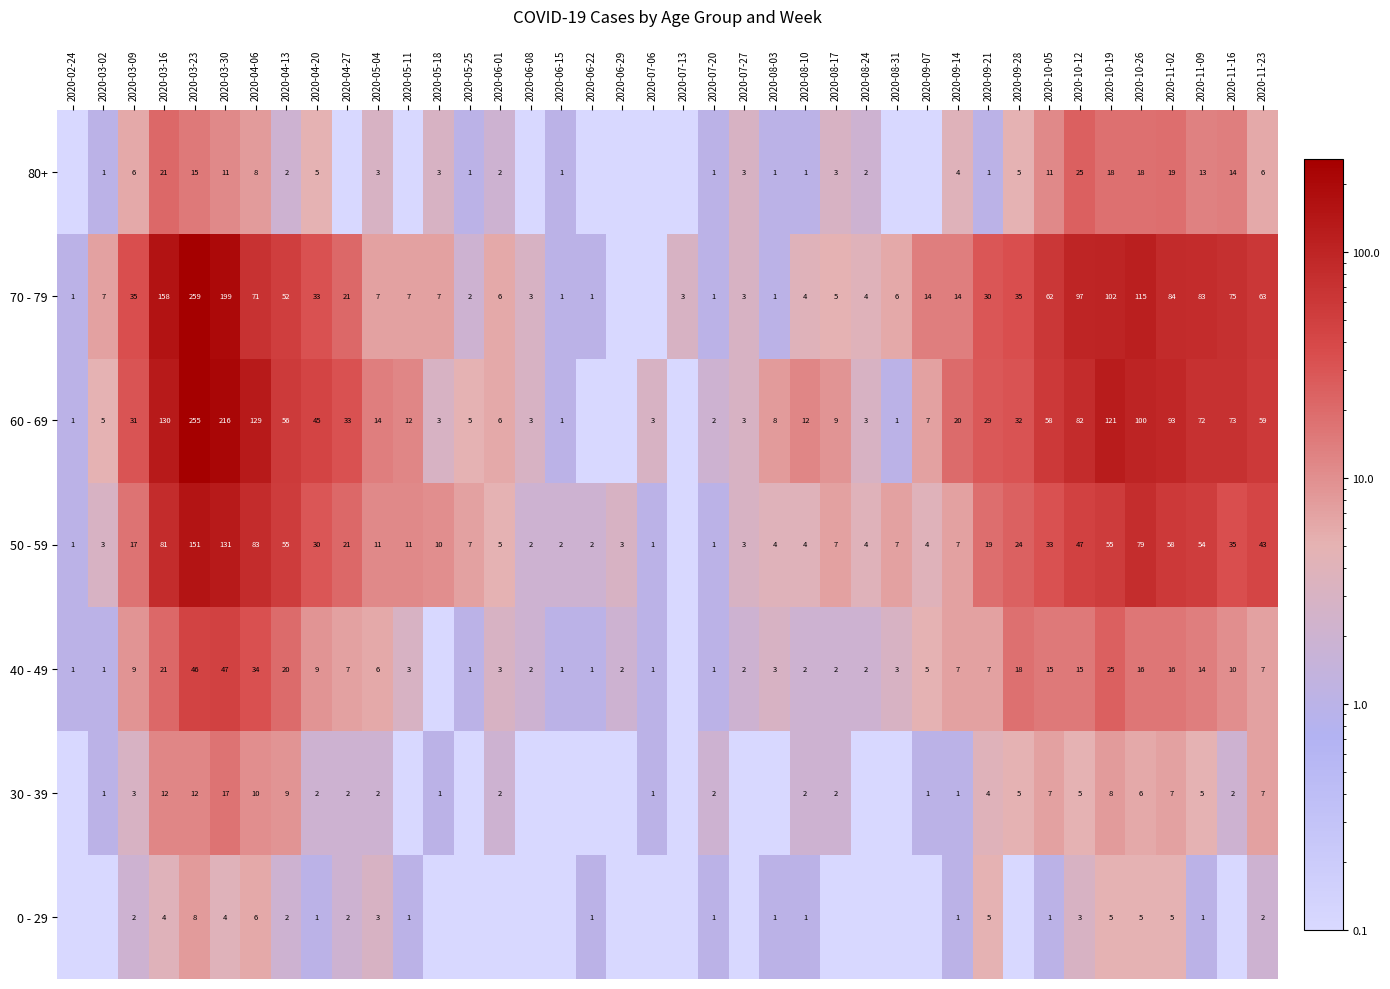

Is the value of 50 - 59 at 2020-03-23 greater than the value of 80+ at 2020-08-10?

Yes